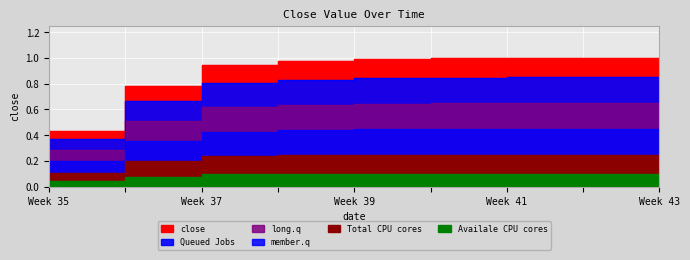

The value at Week 35 is 0.7. True or false?

False